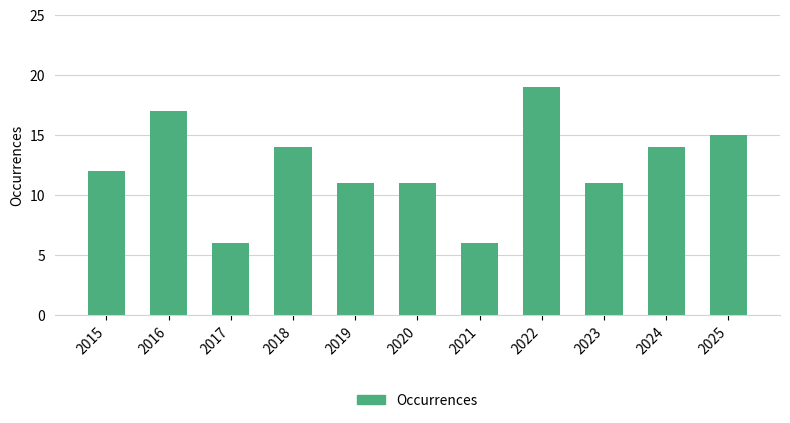

True or false: the data shows 15 at 2025.

True